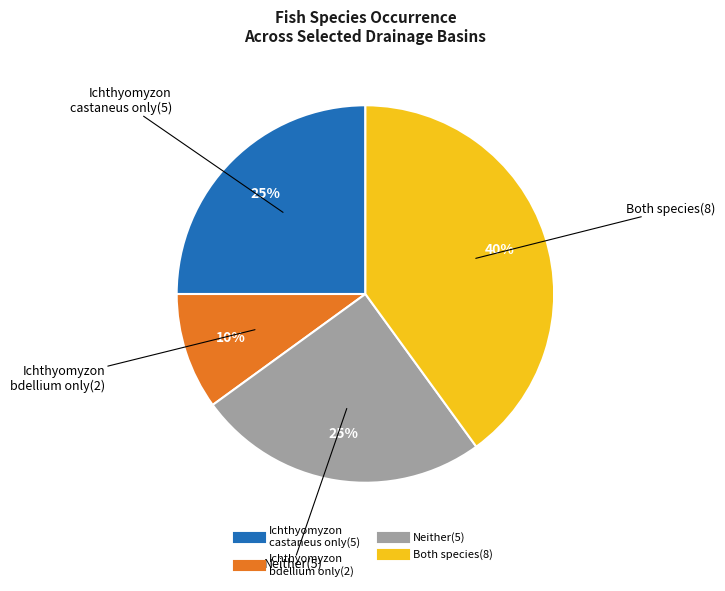

Is there any slice that represents more than half of the pie?

No